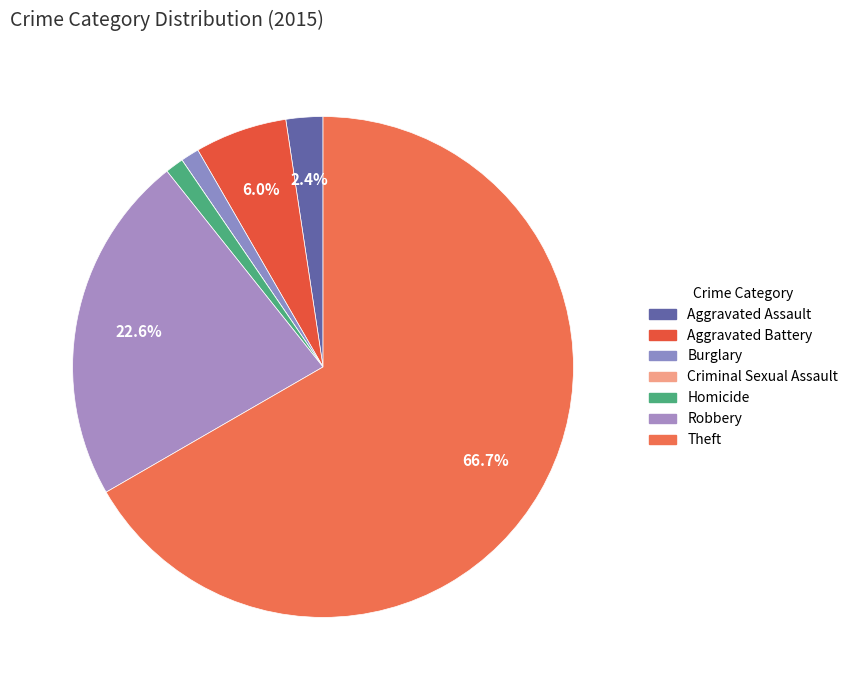

To the nearest percent, what is the average slice percentage?

14%